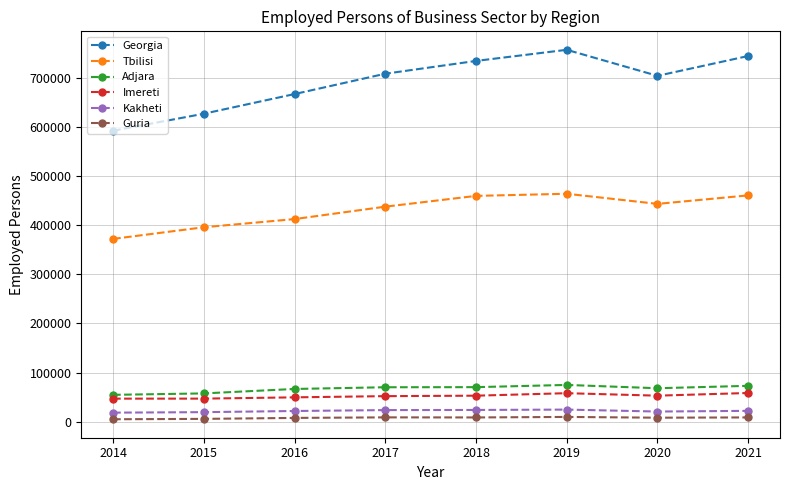

True or false: Georgia and Guria cross at least once.

False